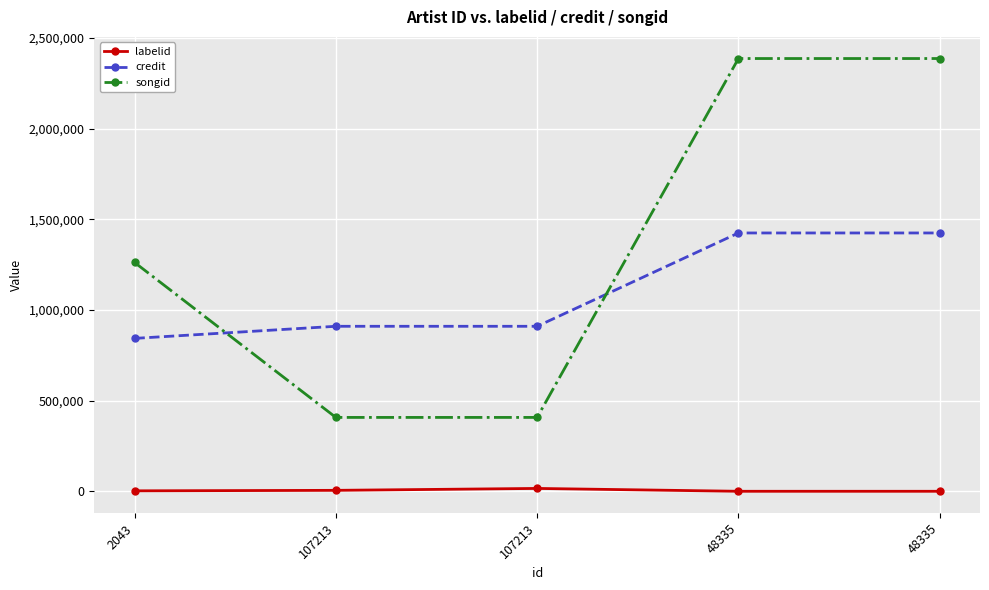

True or false: labelid and songid cross at least once.

False